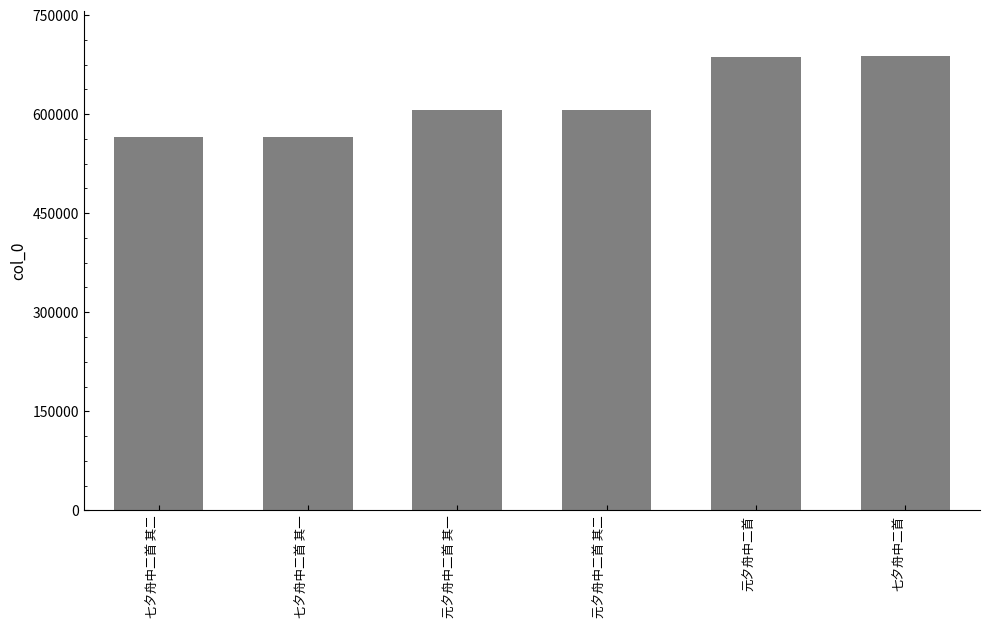

What is the label of the 4th bar from the right?

元夕舟中二首 其一